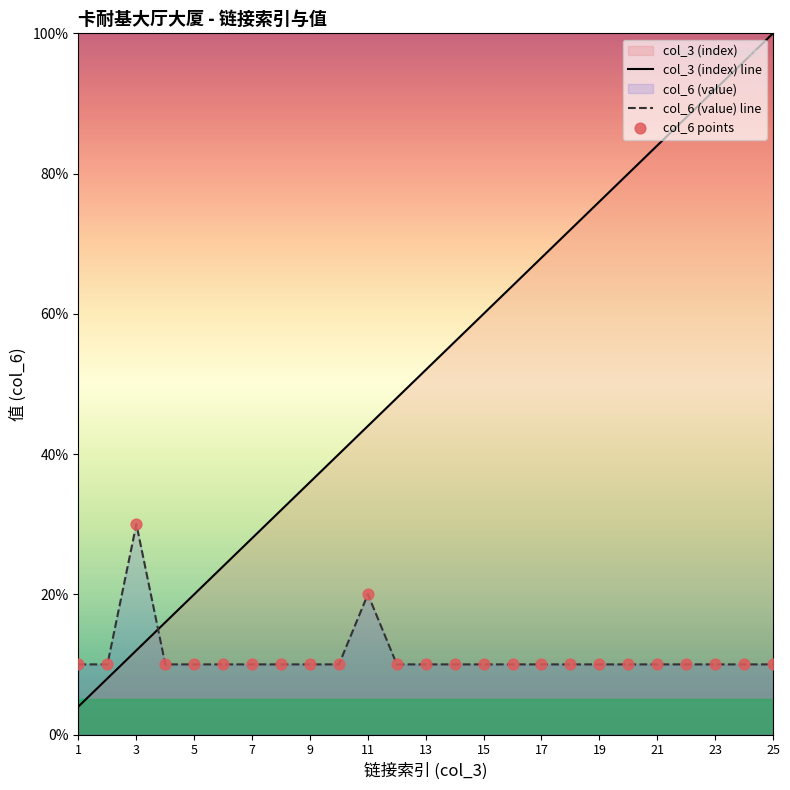

Which series has the widest spread of Y values?

col_3 (index) line